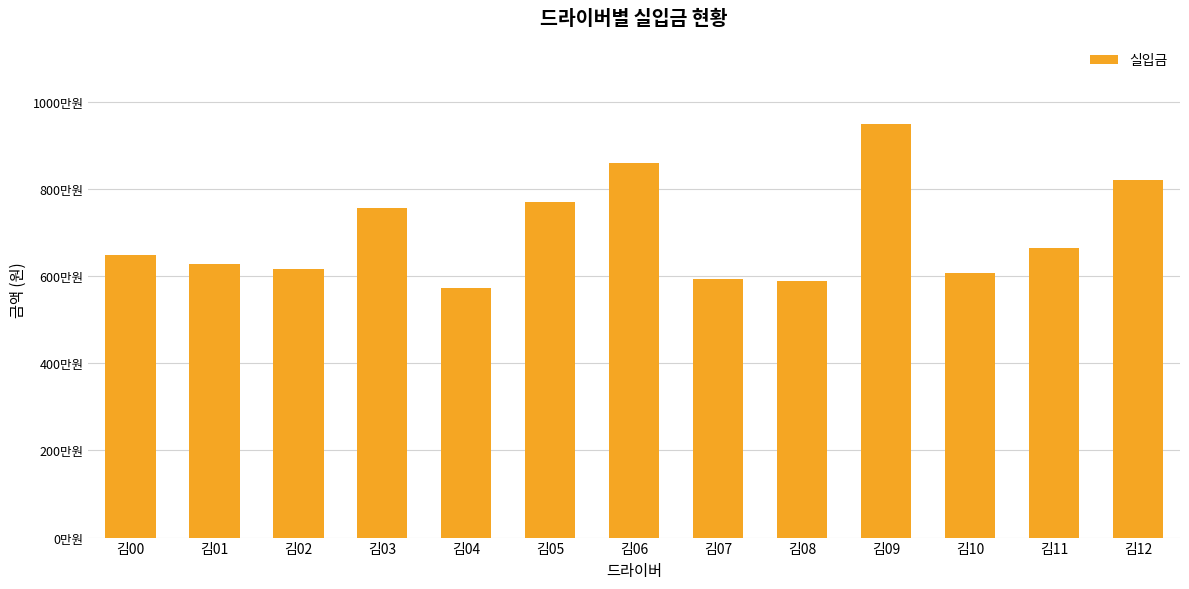

Reading left to right, extract all data points from this chart.

김00=648.6	김01=628.7	김02=616.7	김03=756.4	김04=573.8	김05=771.1	김06=860.0	김07=592.8	김08=589.8	김09=950.5	김10=606.7	김11=664.0	김12=821.7